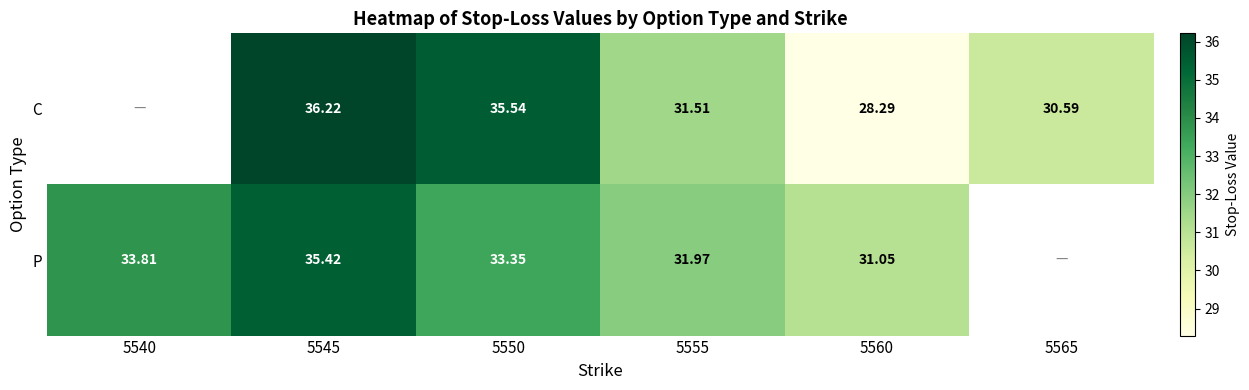

The C series shows 43.7 at 5555. True or false?

False